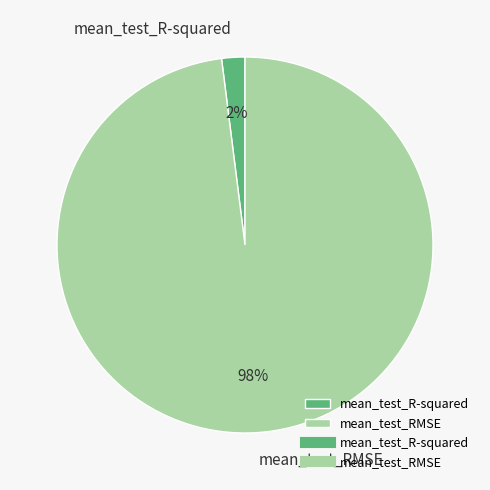

Between mean_test_RMSE and mean_test_R-squared, which is larger?

mean_test_RMSE